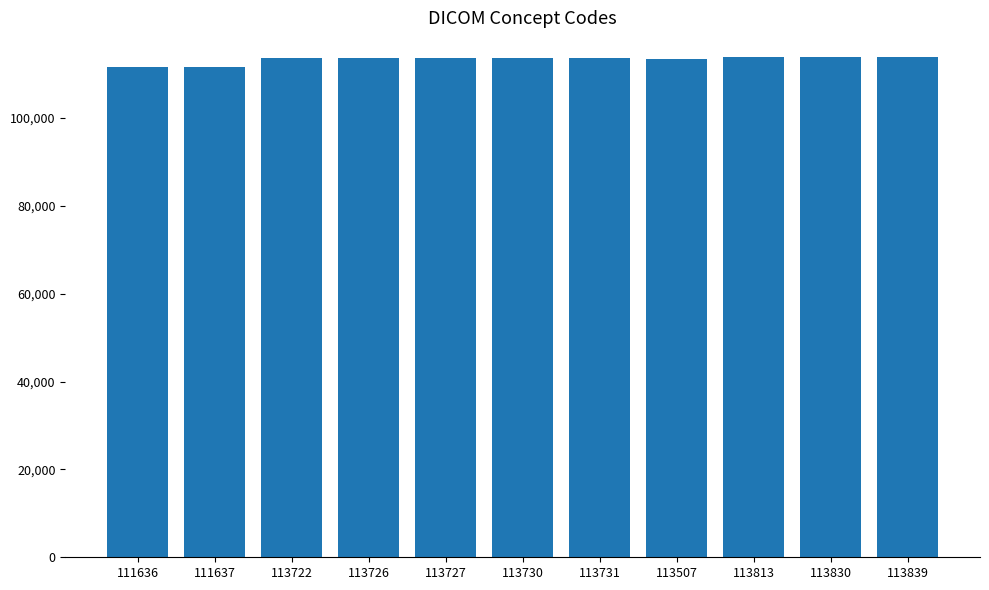

How many data points are less than 113727?

5